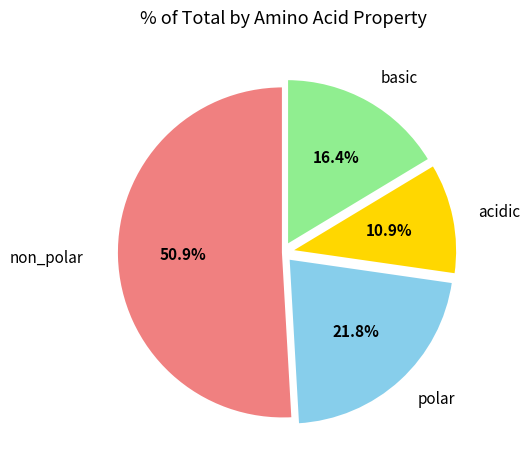

Does any single category account for the majority?

Yes